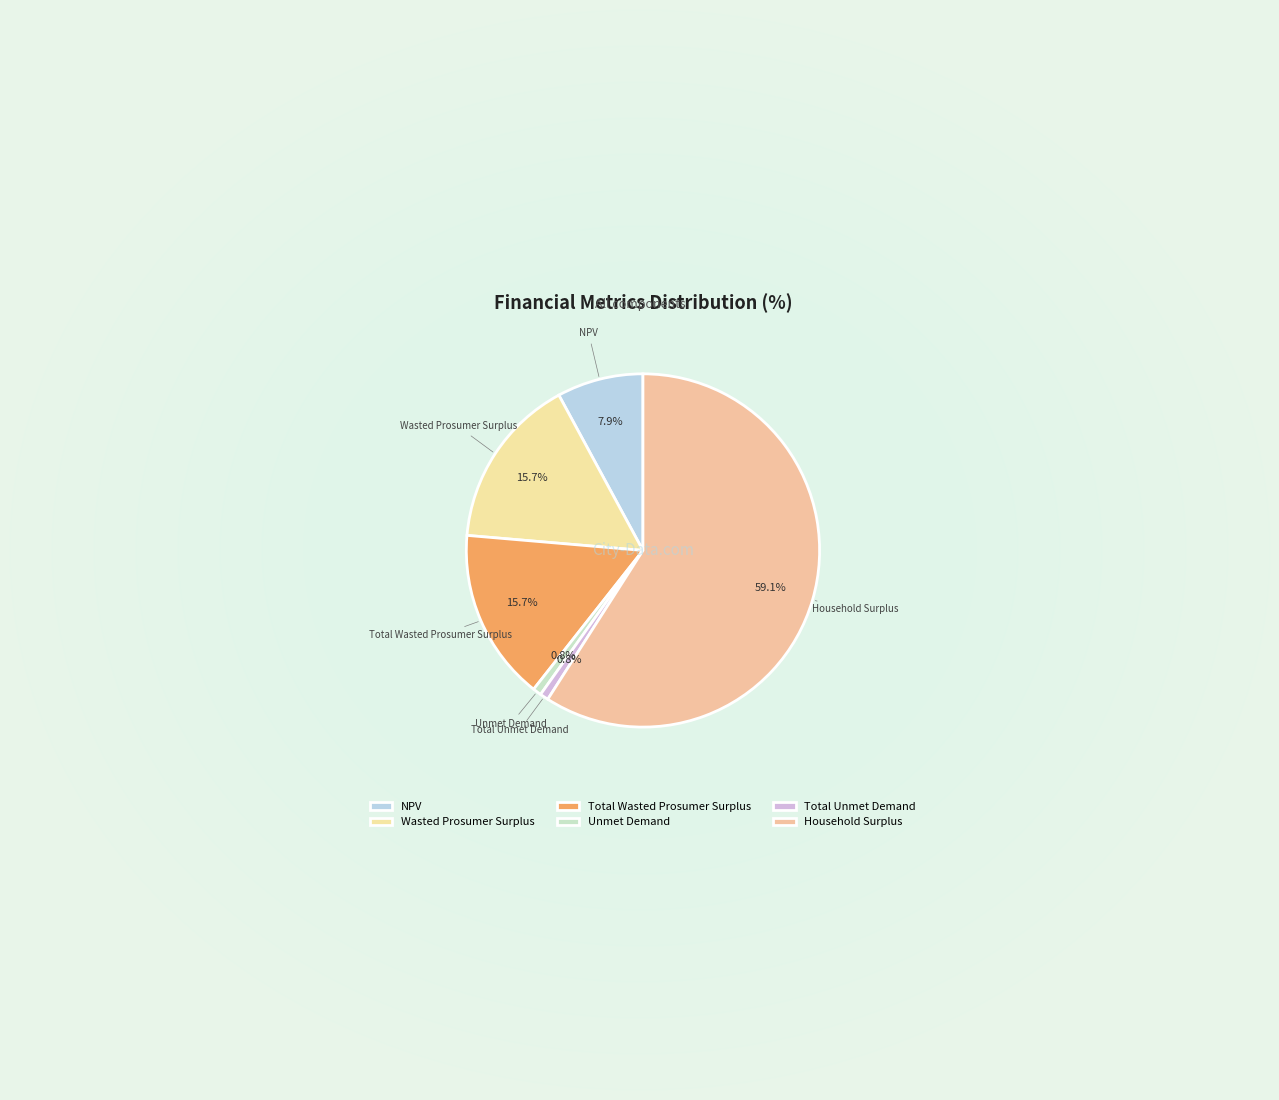

Is there any slice that represents more than half of the pie?

Yes